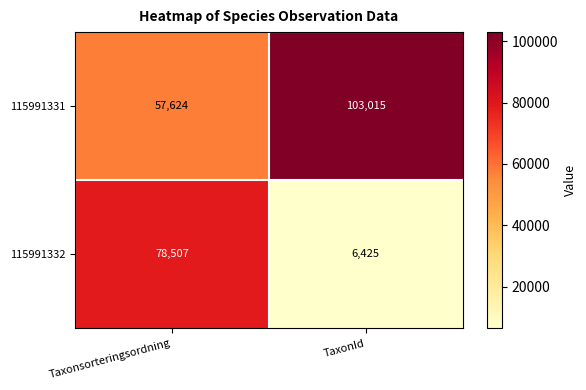

Between Taxonsorteringsordning and TaxonId, which series saw the biggest shift?

115991332